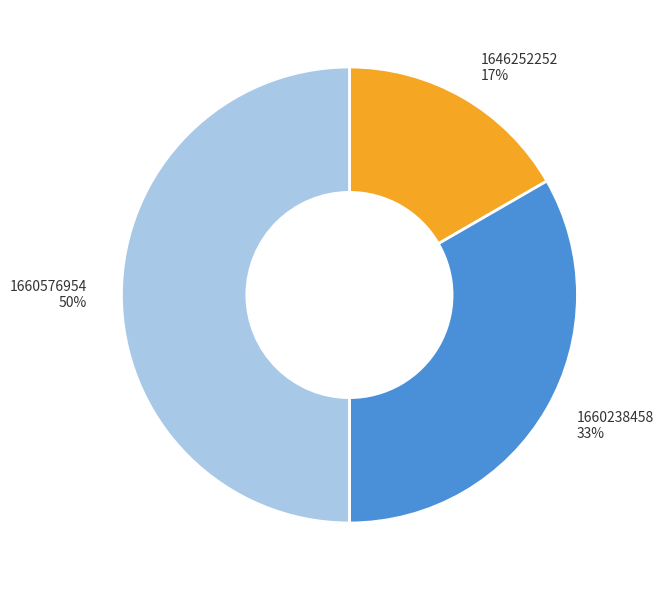

Is the sum of 1660576954 50% and 1660238458 33% greater than half?

Yes